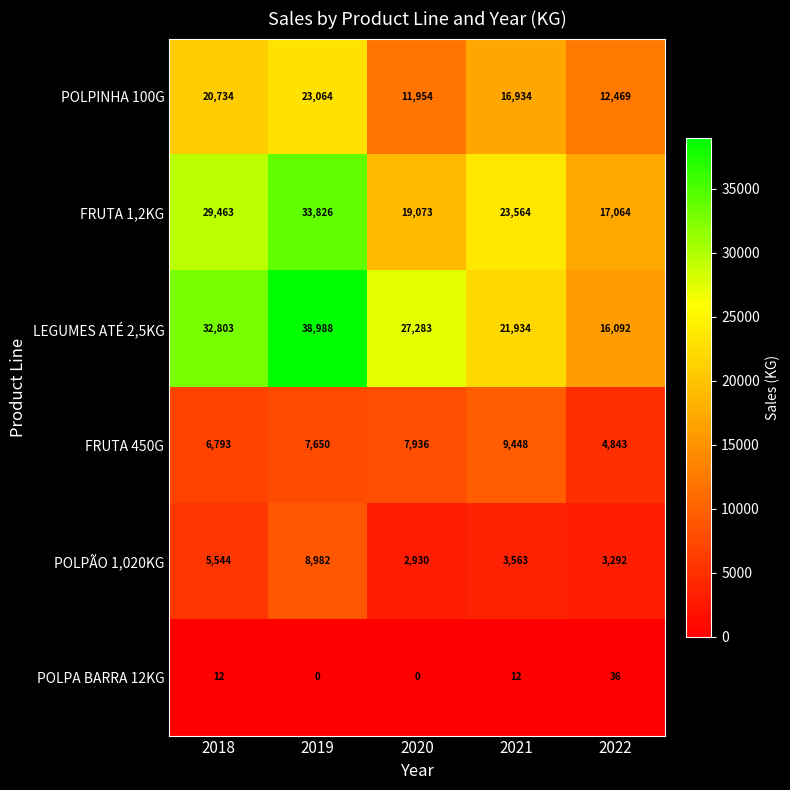

What is the difference between the FRUTA 450G values at 2022 and 2020?

3093